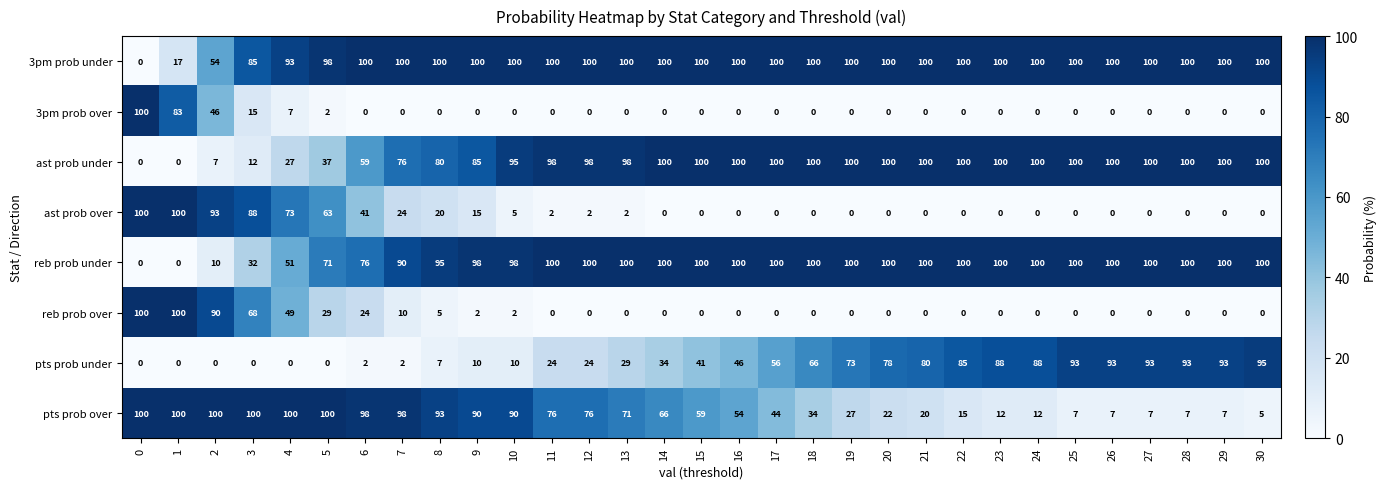

The value of ast prob over at 6 is 41. True or false?

True